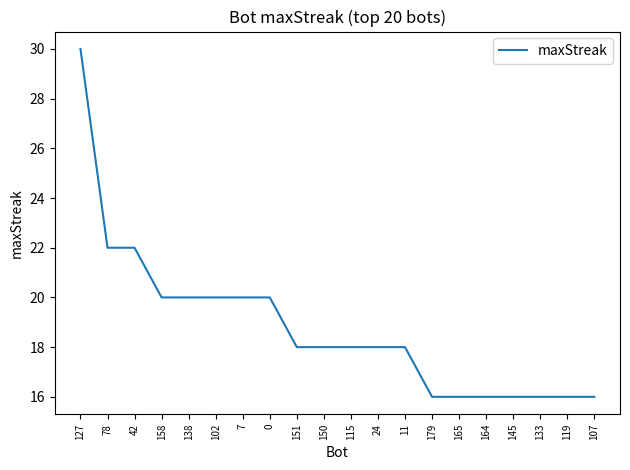

At which category does the chart reach its peak across all series?

127